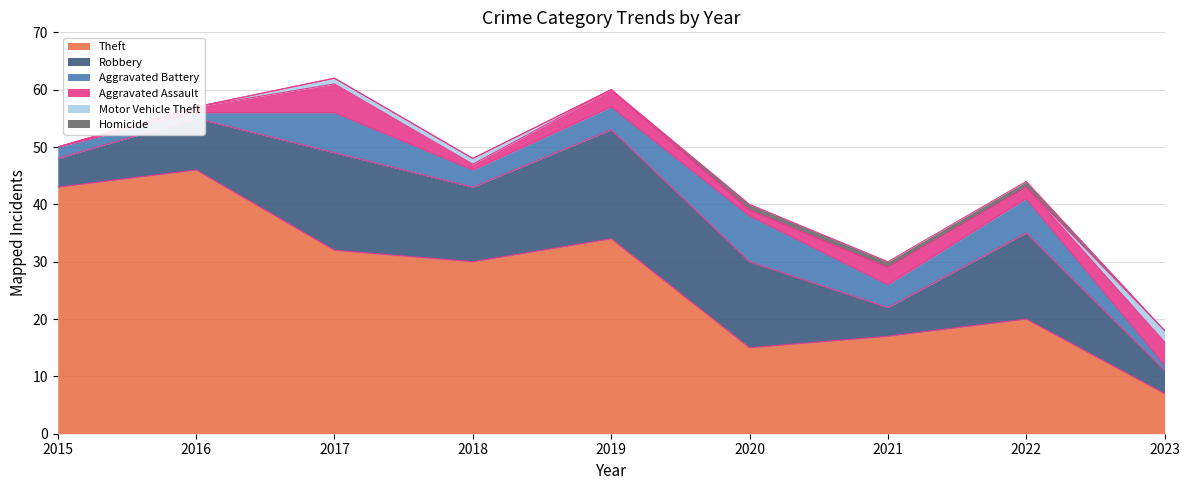

True or false: Theft and Homicide cross at least once.

False